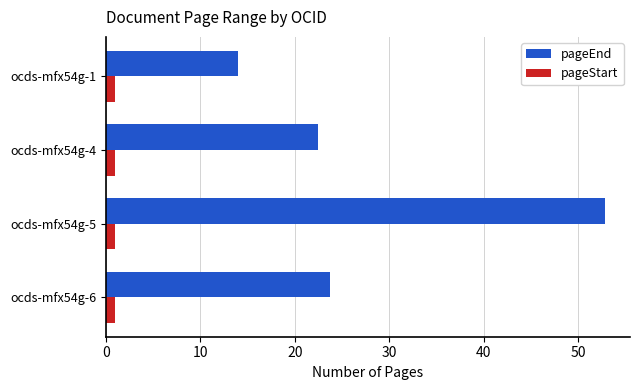

At which label is pageEnd closest to 33?

ocds-mfx54g-6